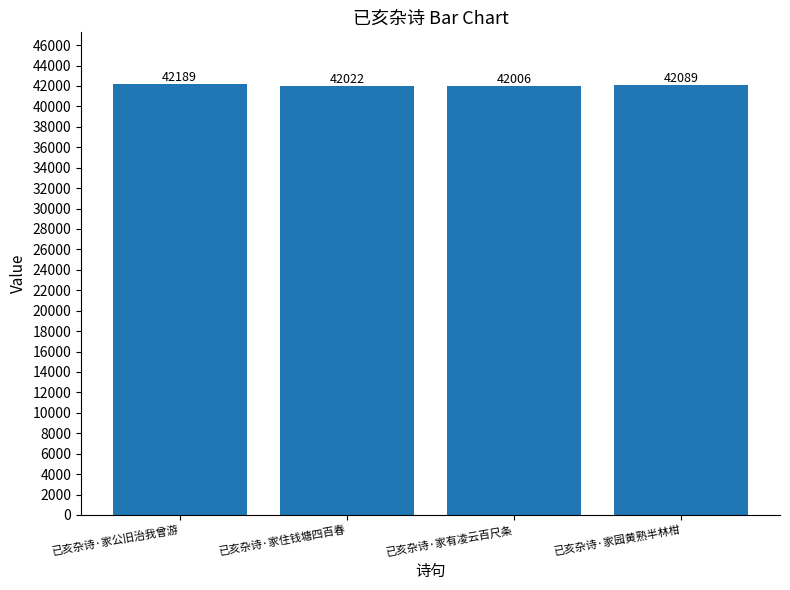

What position from the right is 已亥杂诗·家住钱塘四百春?

3